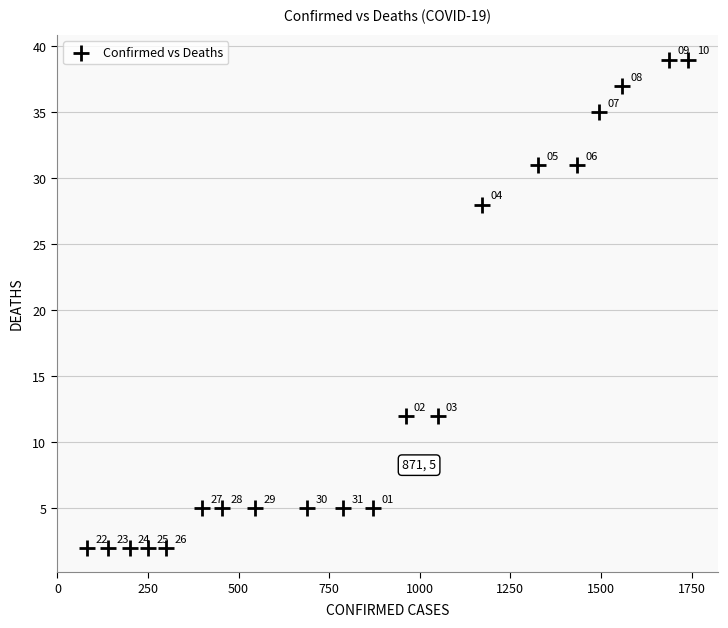

What is the range of X values (max minus min)?

1660